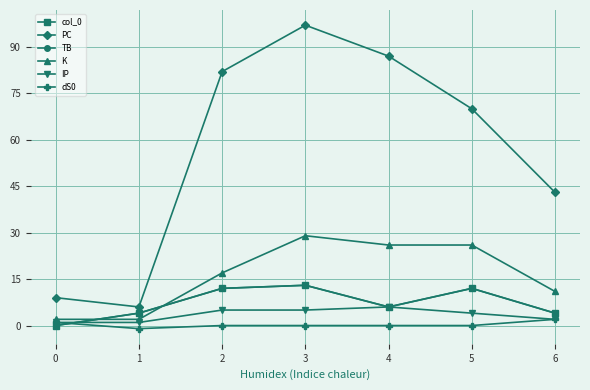

Is the value of col_0 at 2 greater than the value of TB at 6?

Yes